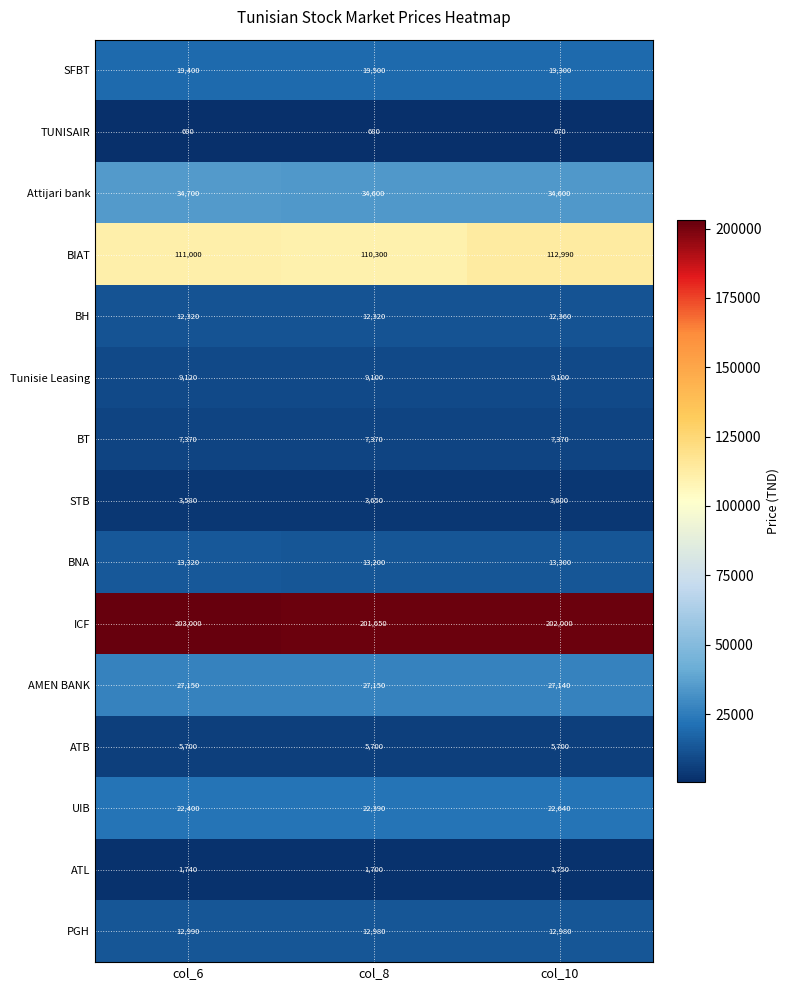

Which series has the largest range (max minus min)?

BIAT